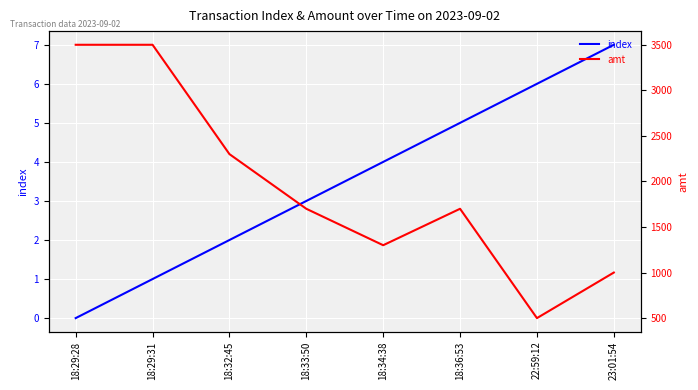

Reading right to left, what are all the values shown in this chart?

index: 23:01:54=7	22:59:12=6	18:36:53=5	18:34:38=4	18:33:50=3	18:32:45=2	18:29:31=1	18:29:28=0
amt: 23:01:54=1000	22:59:12=500	18:36:53=1700	18:34:38=1300	18:33:50=1700	18:32:45=2300	18:29:31=3500	18:29:28=3500